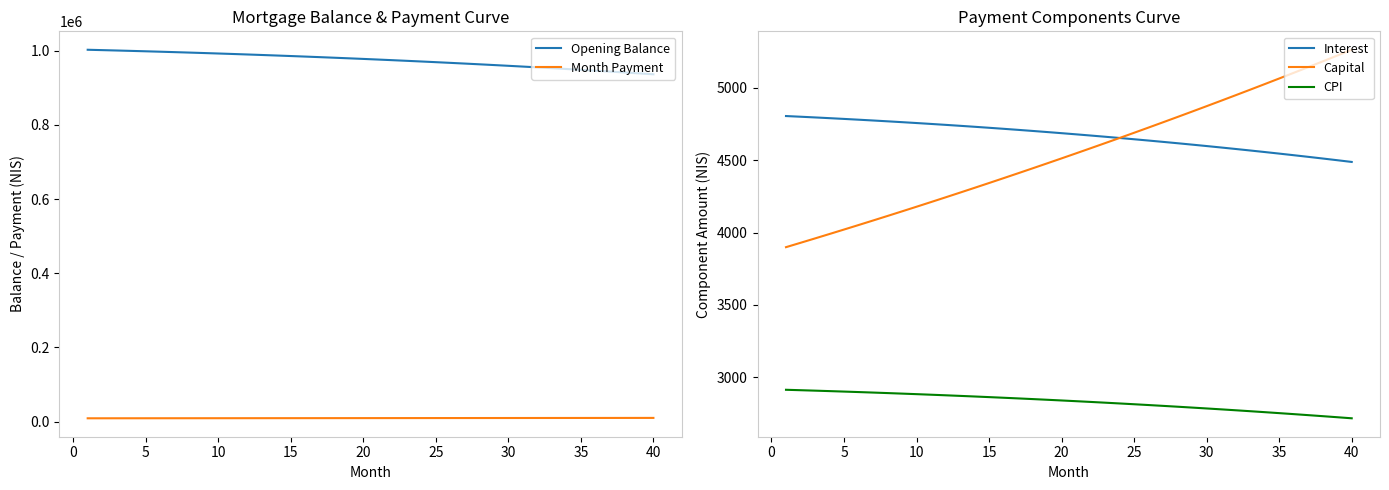

True or false: Opening Balance and Capital intersect in this chart.

False